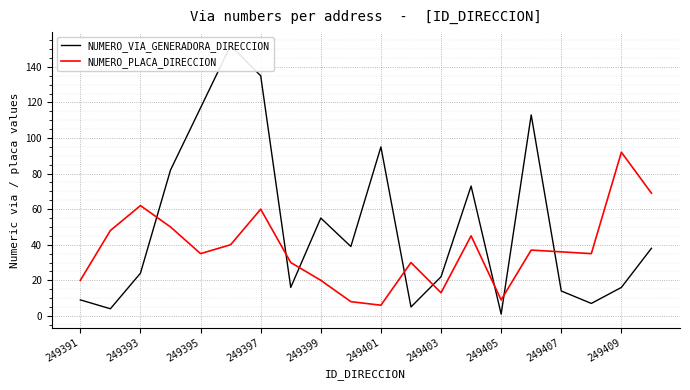

What is the maximum value for NUMERO_VIA_GENERADORA_DIRECCION?

152